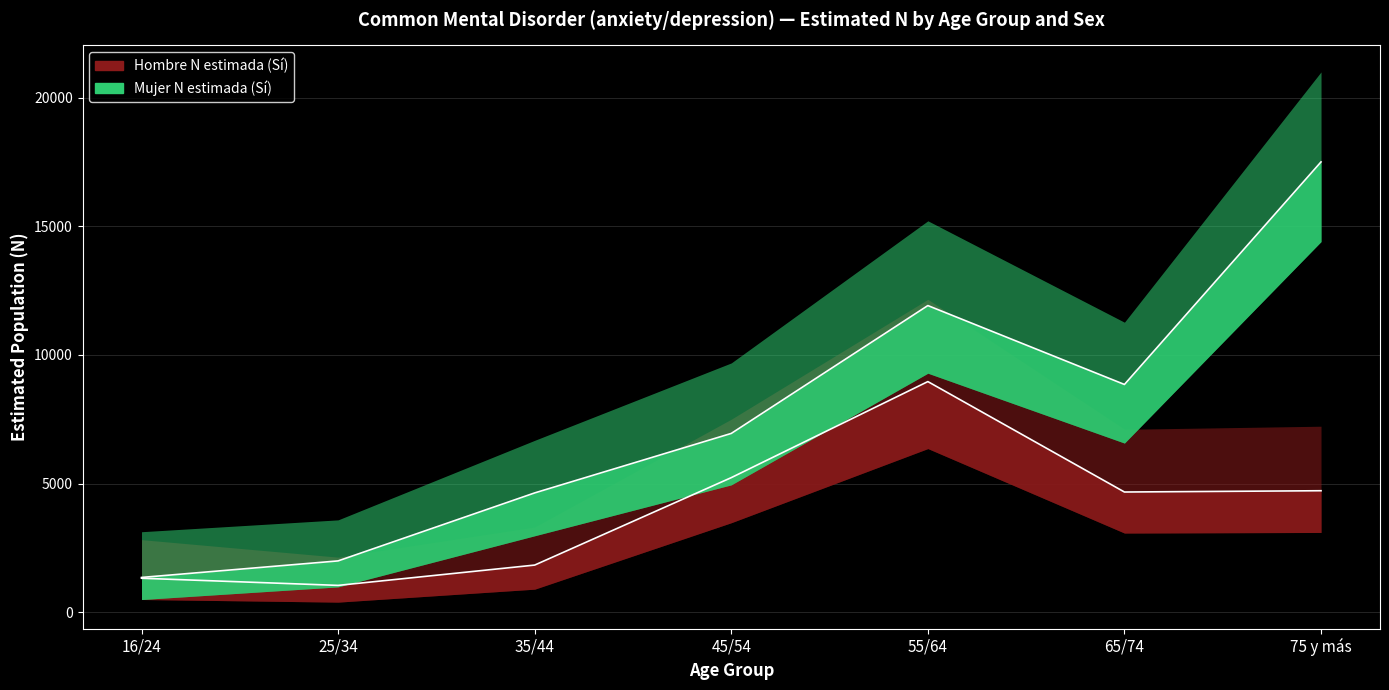

What position from the right is 45/54?

4